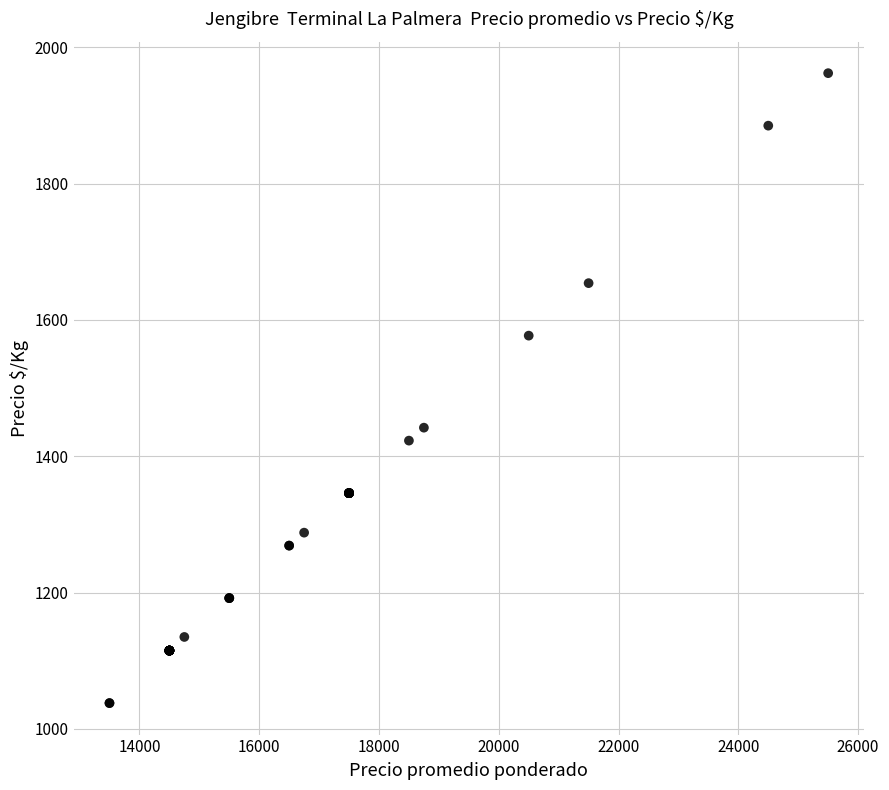

What Y value in the scatter plot is closest to 1500?

1442